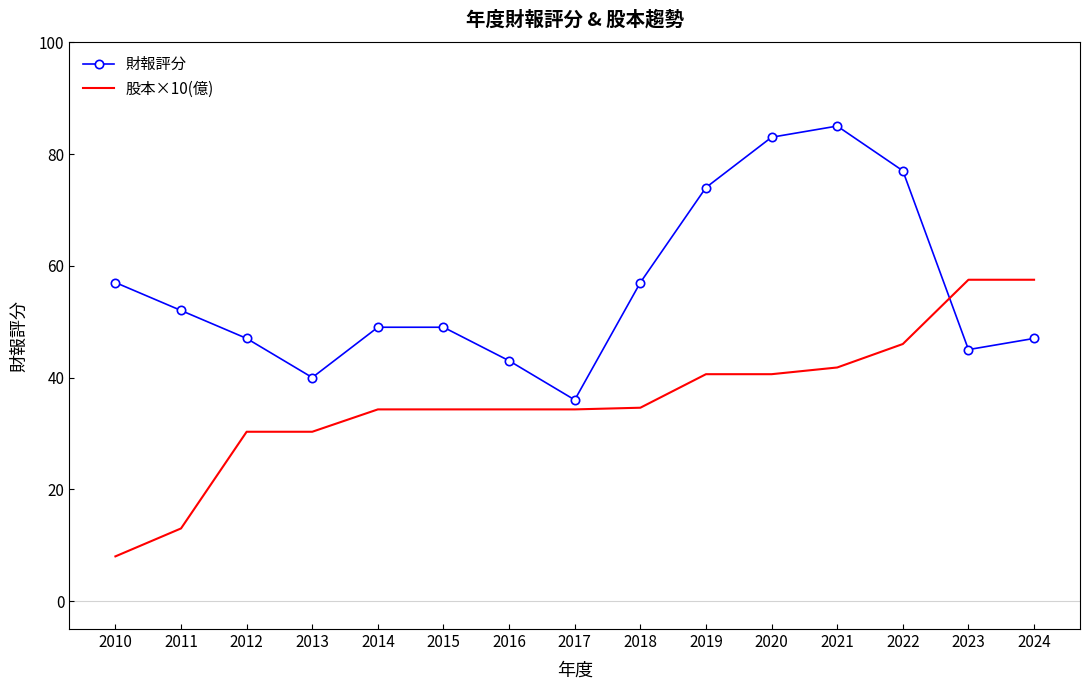

What is the average value of the 財報評分 series?

56.1